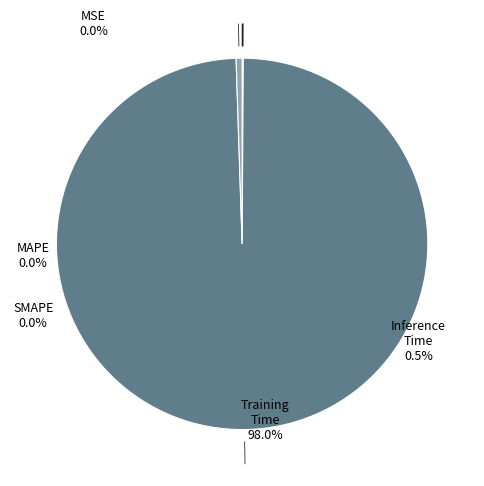

True or false: Training Time accounts for 99% of the total.

True